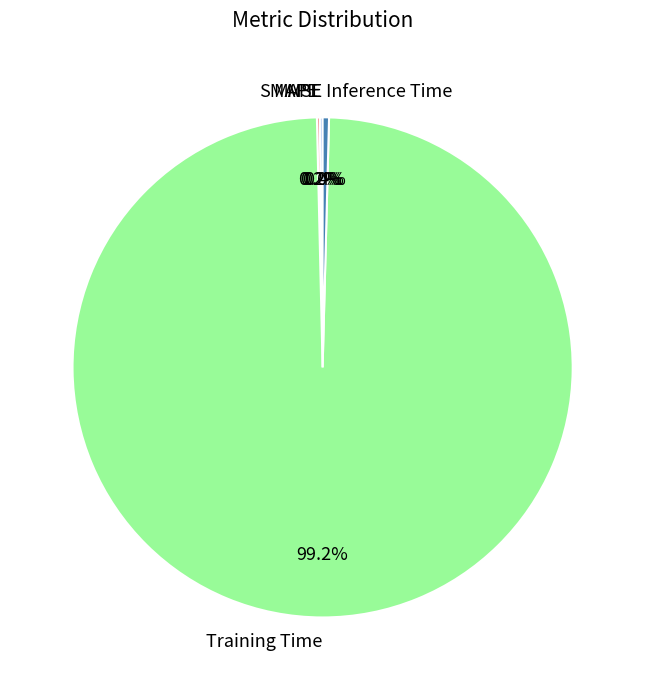

What is the largest slice in the pie chart?

Training Time